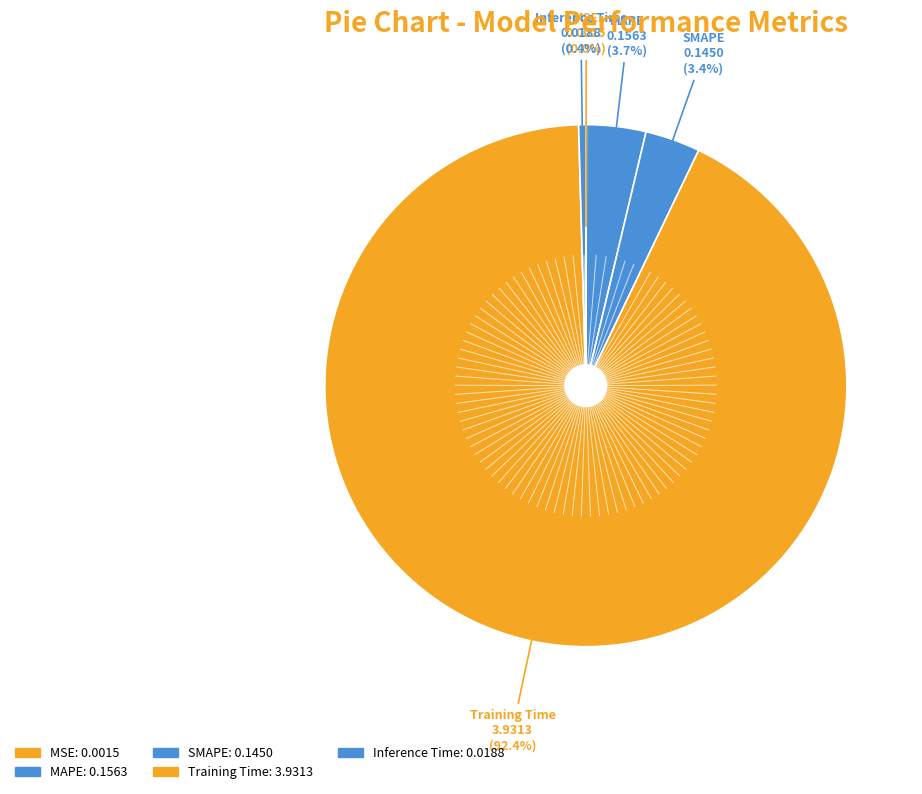

To the nearest percent, what is the combined percentage of SMAPE and MSE?

3%